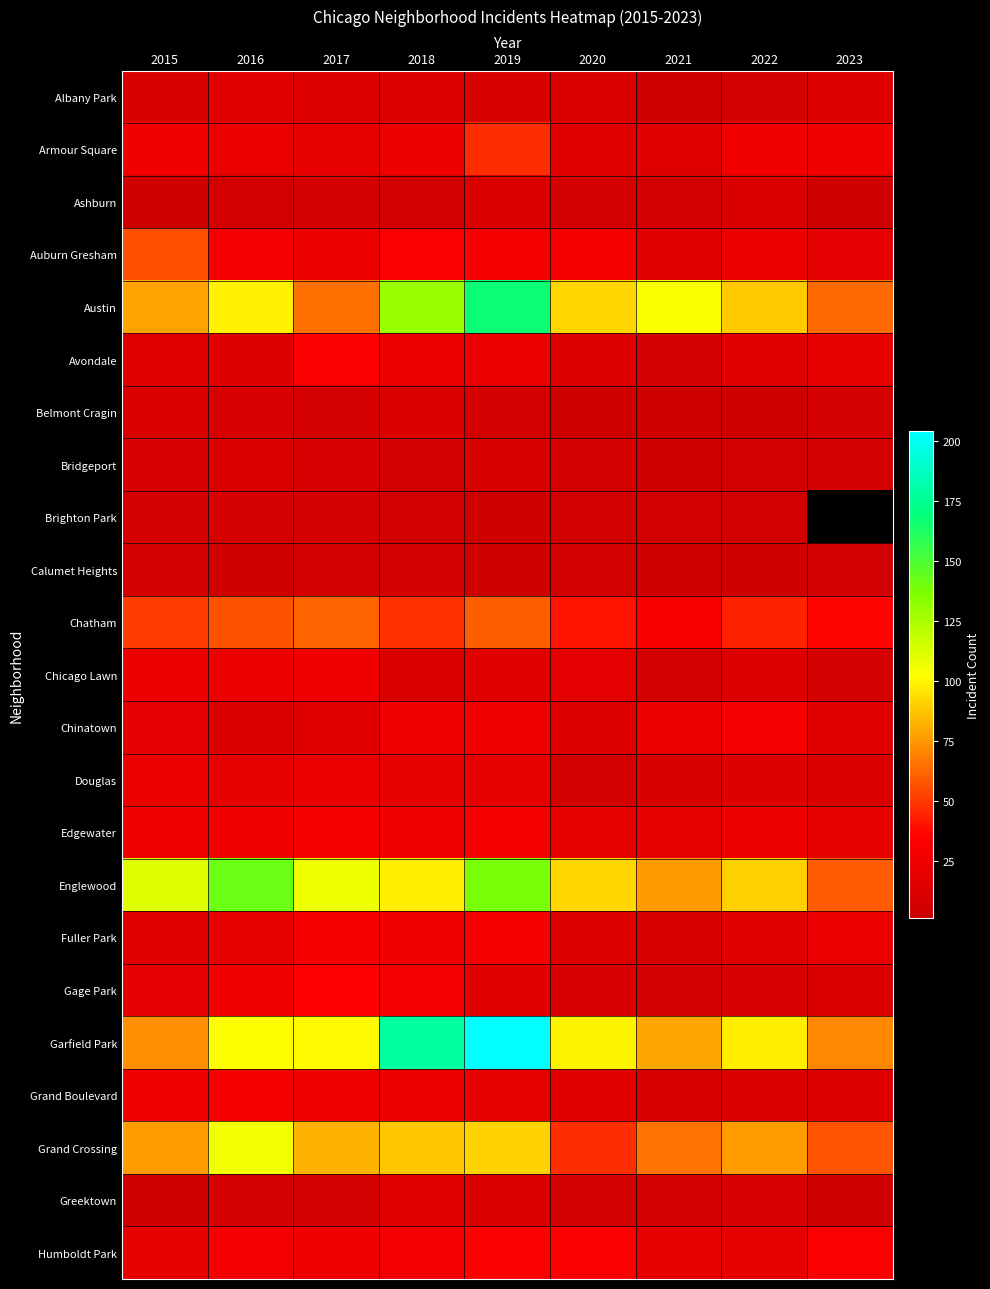

What is the total value across all series at 2022?

640.0